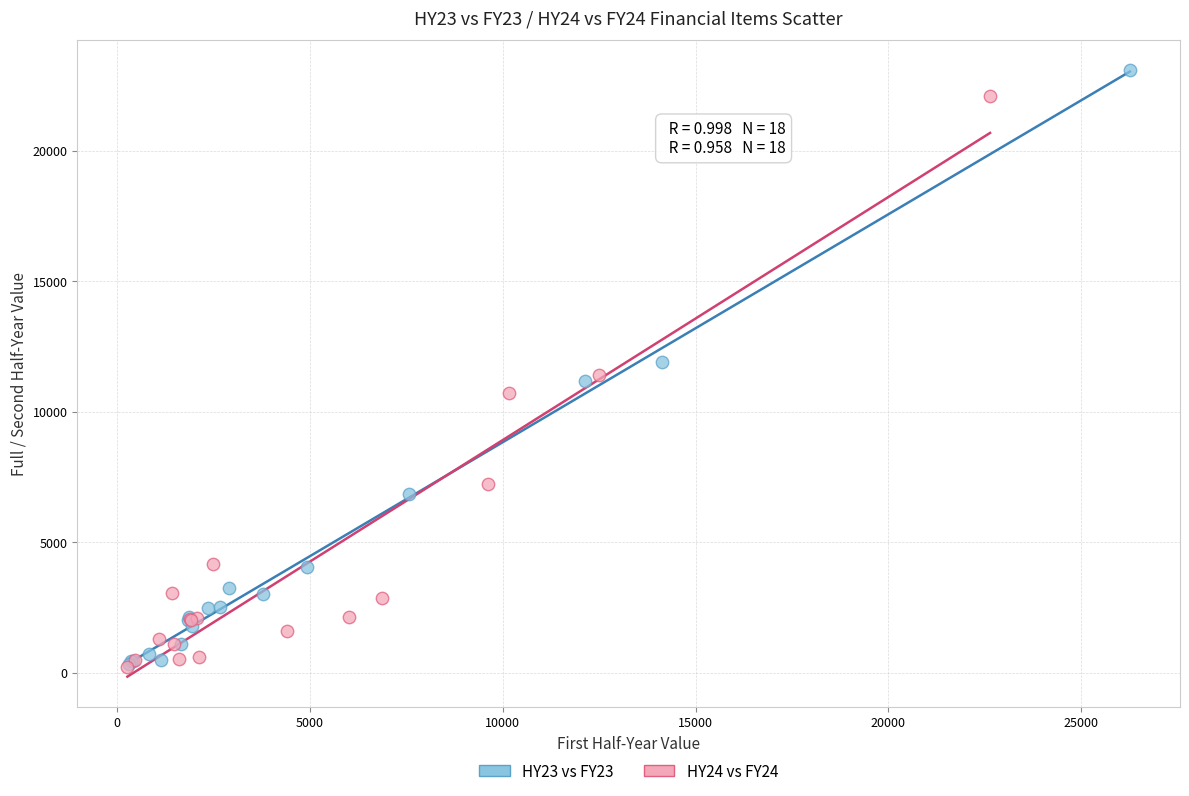

What are all the series names shown in the legend?

HY23 vs FY23, HY24 vs FY24